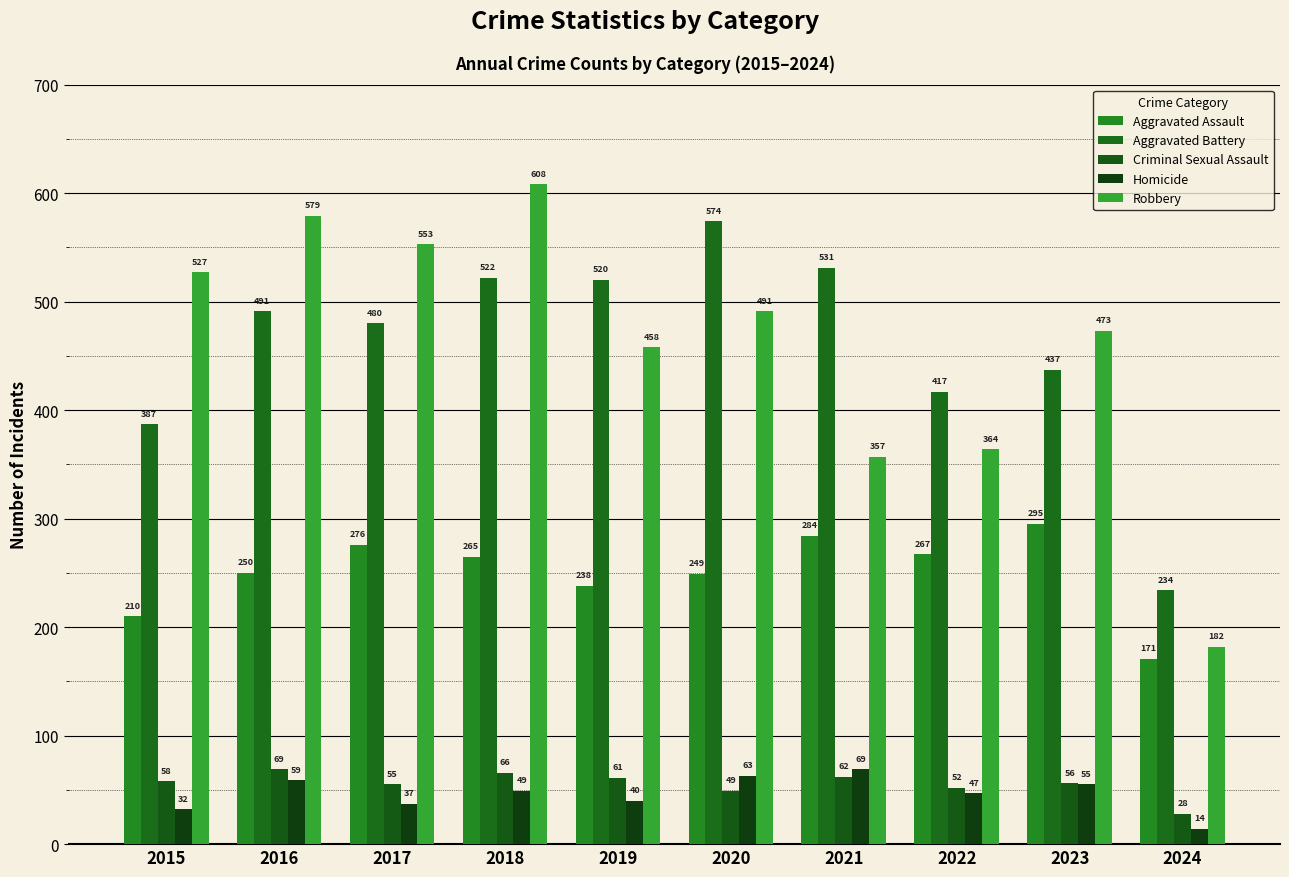

The Robbery series shows 825 at 2020. True or false?

False